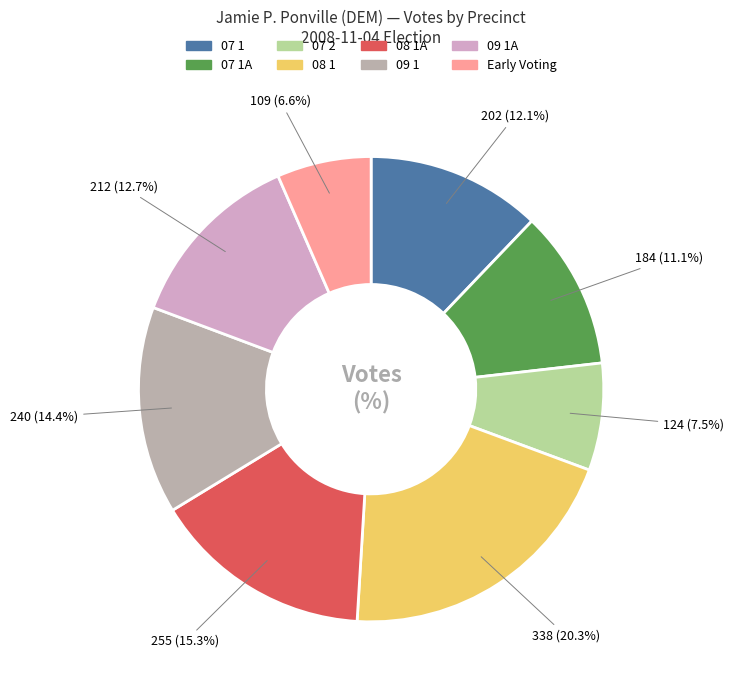

What percentage do 07 2 and 09 1A together represent?

20.2%